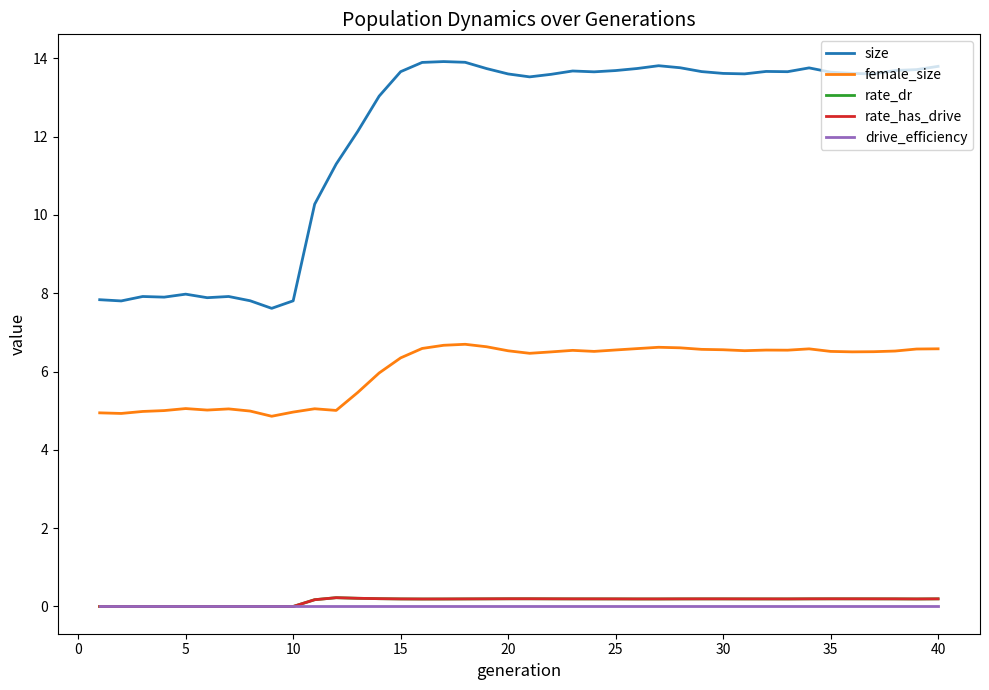

Reading left to right, what are all the values shown in this chart?

size: 7.8	7.8	7.9	7.9	8.0	7.9	7.9	7.8	7.6	7.8	10.3	11.3	12.1	13.0	13.7	13.9	13.9	13.9	13.7	13.6	13.5	13.6	13.7	13.7	13.7	13.7	13.8	13.8	13.7	13.6	13.6	13.7	13.7	13.8	13.6	13.6	13.6	13.7	13.7	13.8
female_size: 4.9	4.9	5.0	5.0	5.1	5.0	5.0	5.0	4.9	5.0	5.0	5.0	5.5	6.0	6.3	6.6	6.7	6.7	6.6	6.5	6.5	6.5	6.5	6.5	6.6	6.6	6.6	6.6	6.6	6.6	6.5	6.5	6.5	6.6	6.5	6.5	6.5	6.5	6.6	6.6
rate_dr: 0.0	0.0	0.0	0.0	0.0	0.0	0.0	0.0	0.0	0.0	0.2	0.2	0.2	0.2	0.2	0.2	0.2	0.2	0.2	0.2	0.2	0.2	0.2	0.2	0.2	0.2	0.2	0.2	0.2	0.2	0.2	0.2	0.2	0.2	0.2	0.2	0.2	0.2	0.2	0.2
rate_has_drive: 0.0	0.0	0.0	0.0	0.0	0.0	0.0	0.0	0.0	0.0	0.2	0.2	0.2	0.2	0.2	0.2	0.2	0.2	0.2	0.2	0.2	0.2	0.2	0.2	0.2	0.2	0.2	0.2	0.2	0.2	0.2	0.2	0.2	0.2	0.2	0.2	0.2	0.2	0.2	0.2
drive_efficiency: 0.0	0.0	0.0	0.0	0.0	0.0	0.0	0.0	0.0	0.0	0.0	0.0	0.0	0.0	0.0	0.0	0.0	0.0	0.0	0.0	0.0	0.0	0.0	0.0	0.0	0.0	0.0	0.0	0.0	0.0	0.0	0.0	0.0	0.0	0.0	0.0	0.0	0.0	0.0	0.0